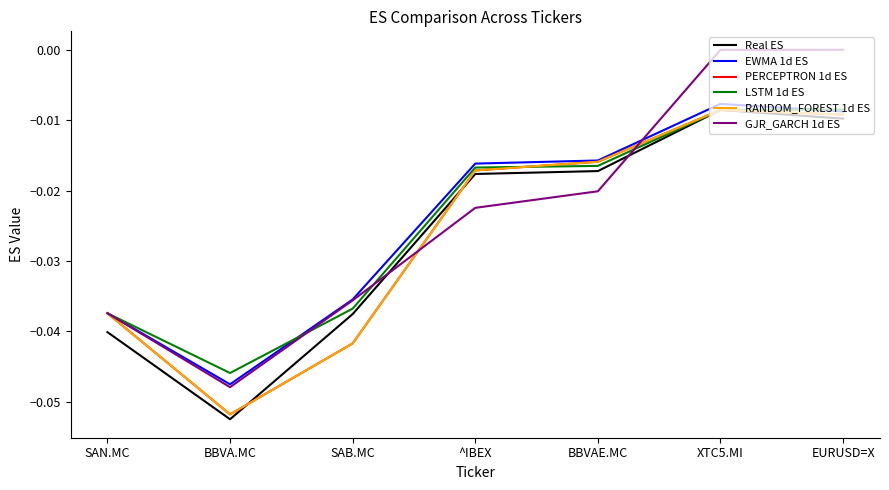

Is this an area chart (filled region under the line)?

No